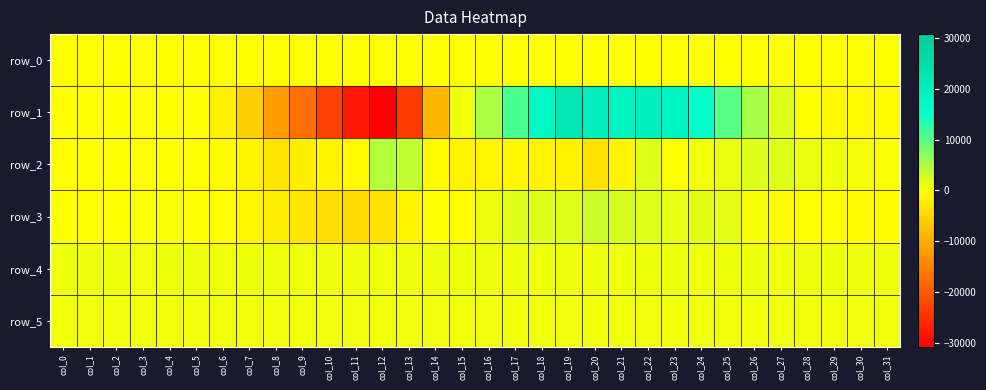

What is the sum of the row_4 values at col_20 and col_30?

1732.0